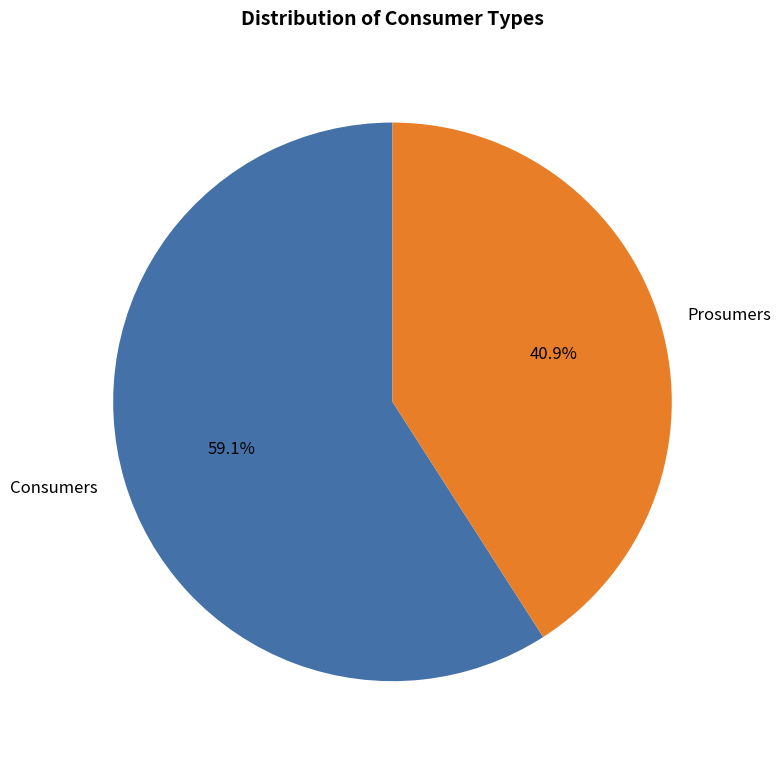

True or false: Consumers accounts for 59% of the total.

True